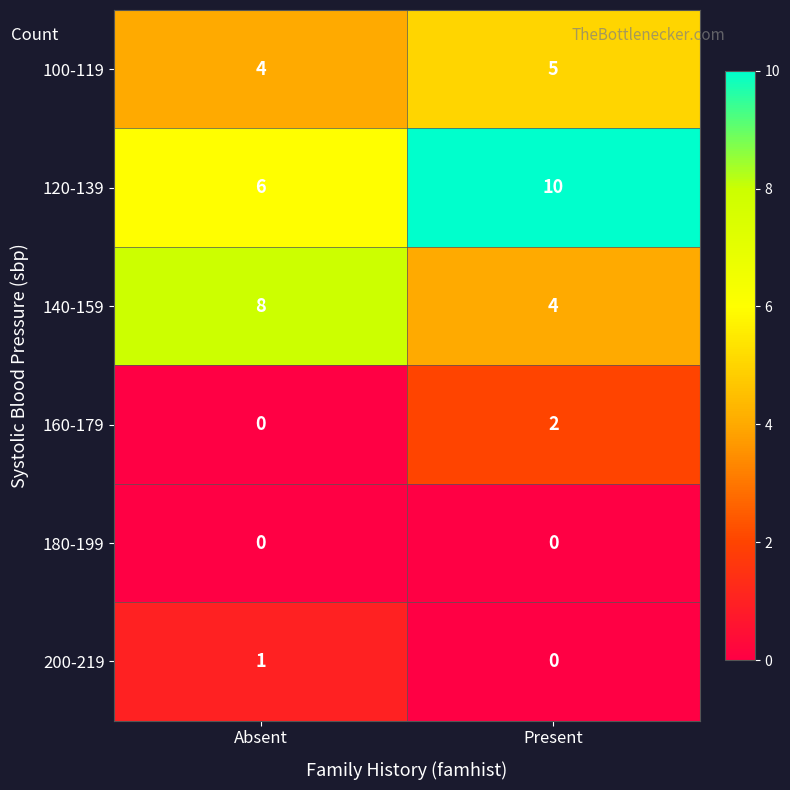

Is the value of 200-219 at Present greater than the value of 140-159 at Present?

No